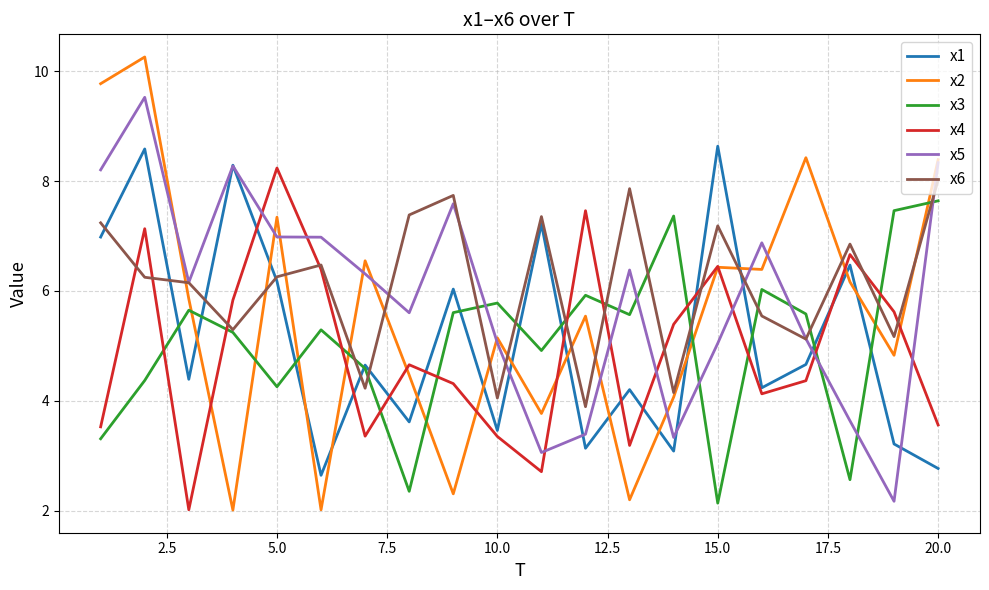

True or false: x4 and x3 intersect in this chart.

True